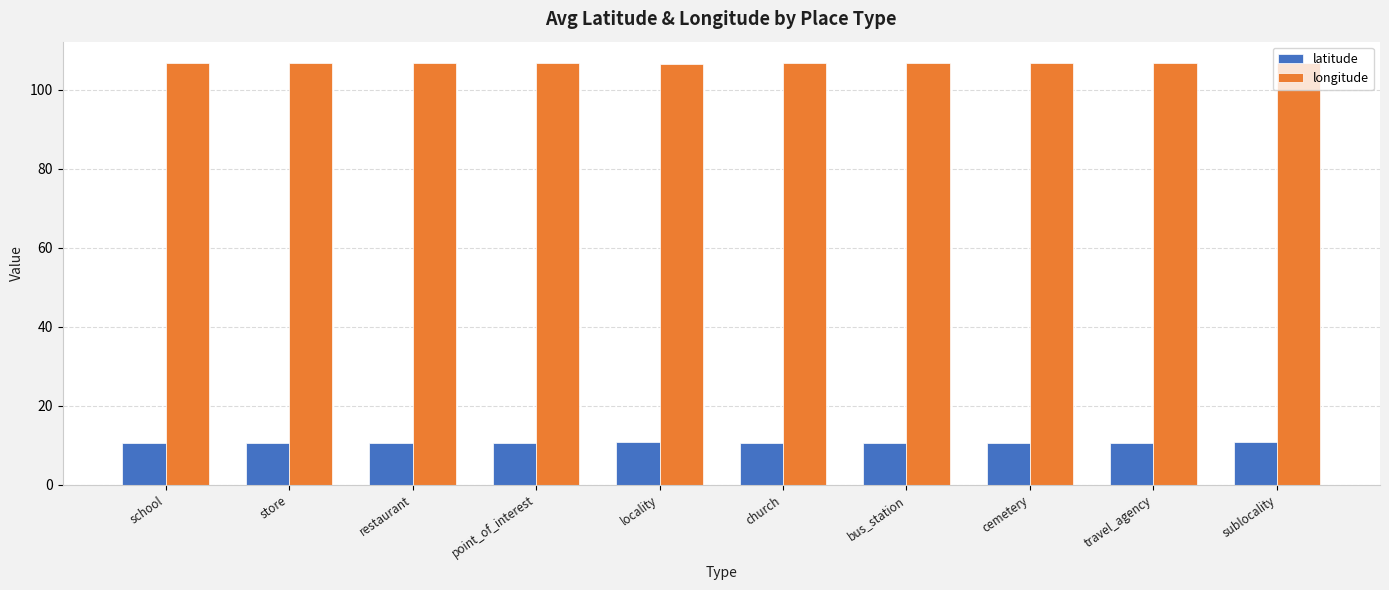

How many groups of bars are there?

10